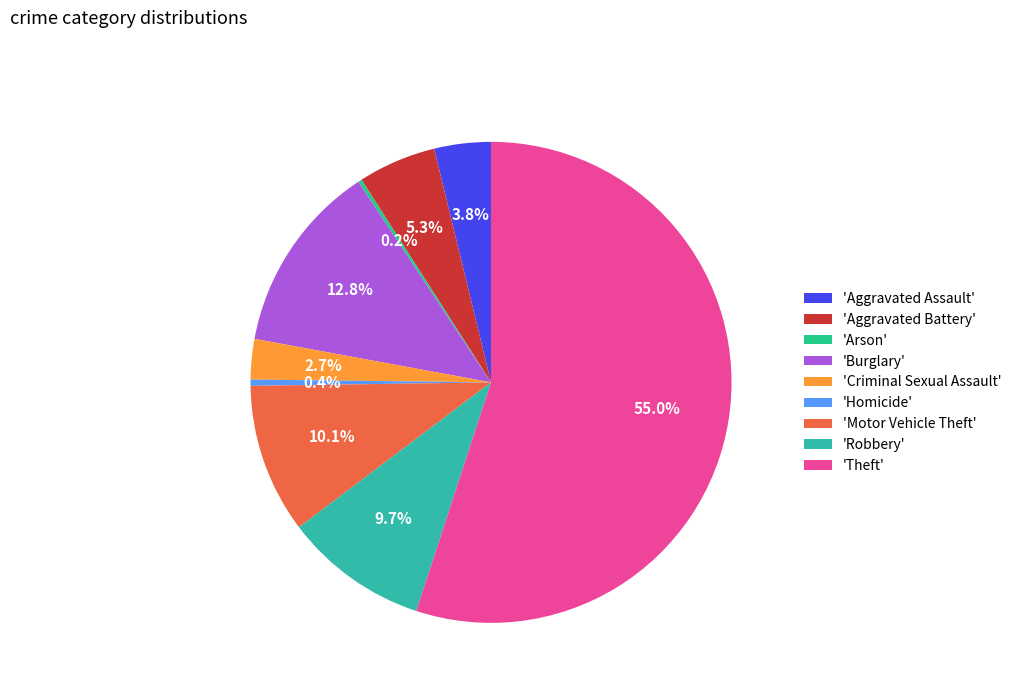

Which slice is the largest?

'Theft'